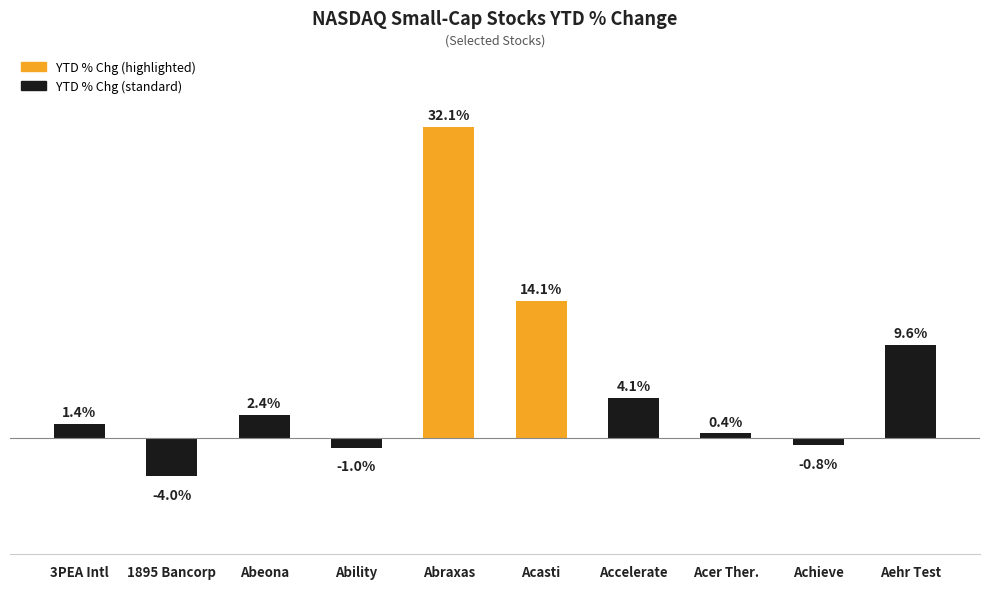

Which category has the highest value across all series?

Abraxas